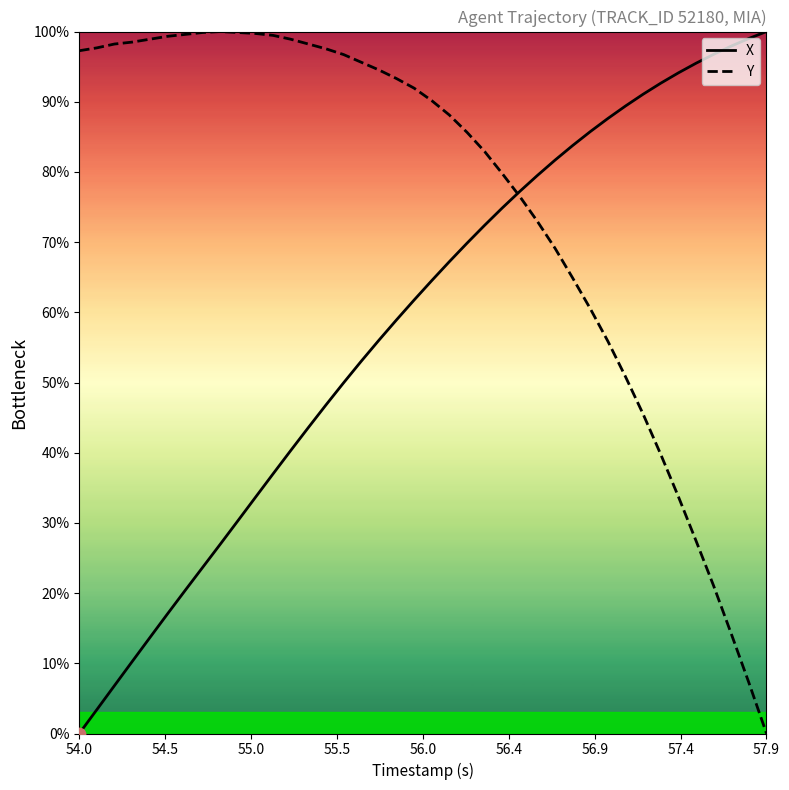

Rank the series by their average value, from lowest to highest.

X, Y